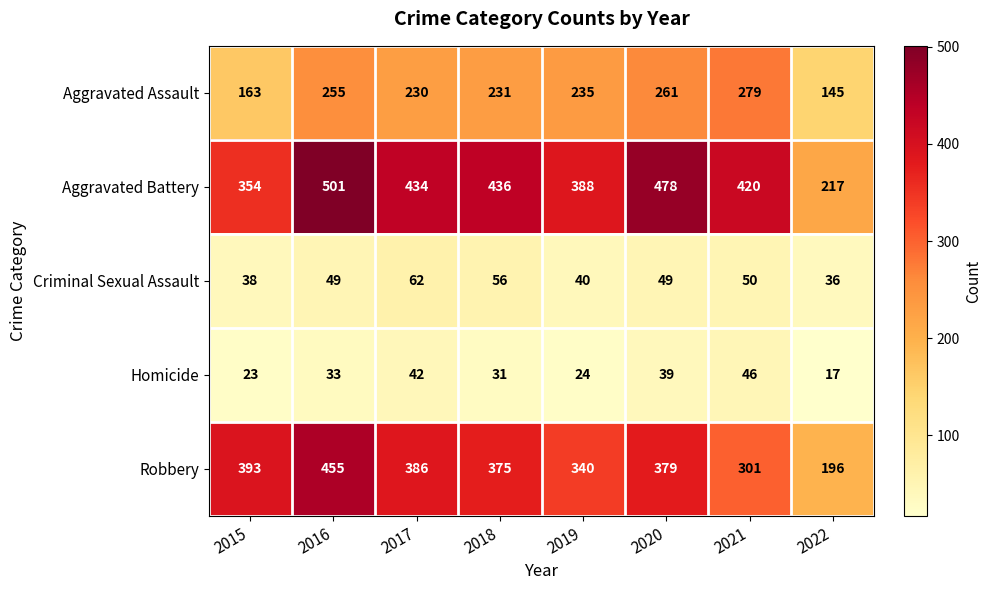

Is the value of Criminal Sexual Assault at 2020 greater than the value of Aggravated Battery at 2019?

No